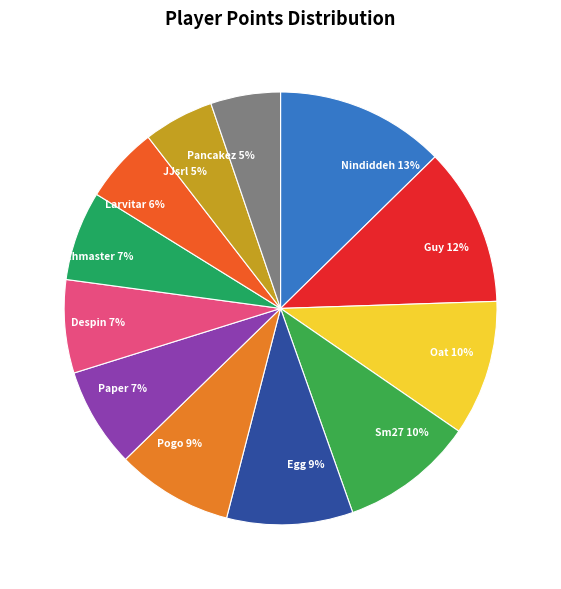

Combined, do Switchmaster and Nindiddeh account for over 50%?

No